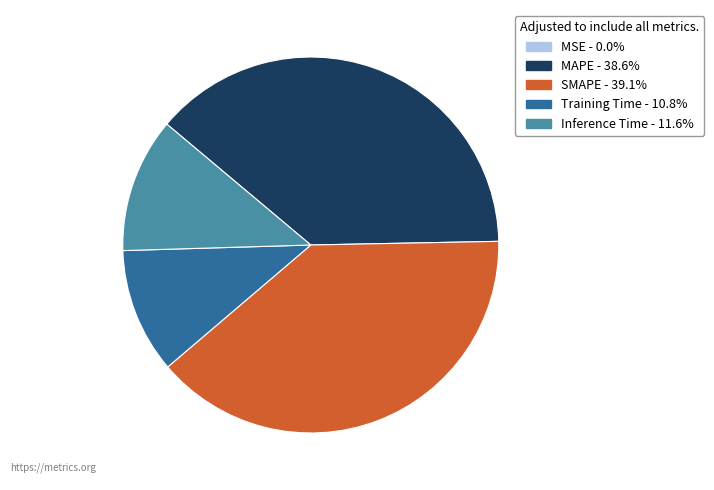

Does SMAPE account for over 50% of the chart?

No